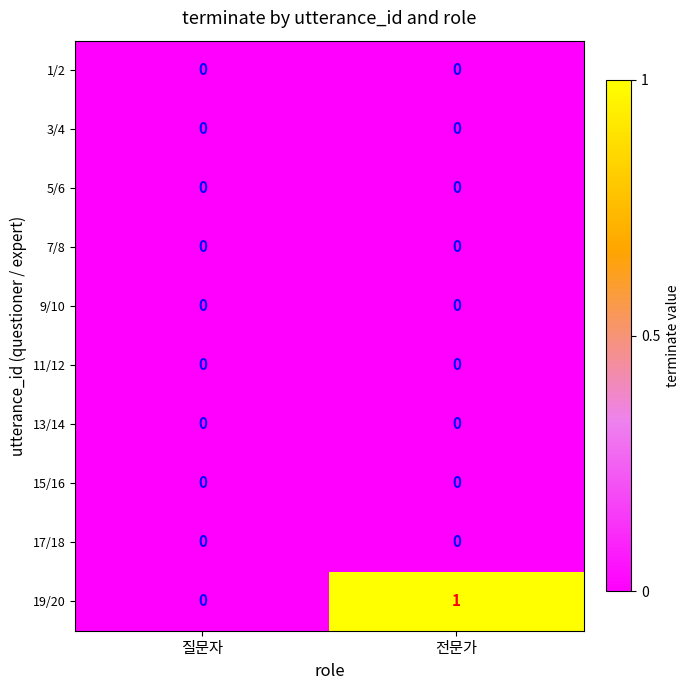

True or false: 5/6 has a value of 0 at 전문가.

True